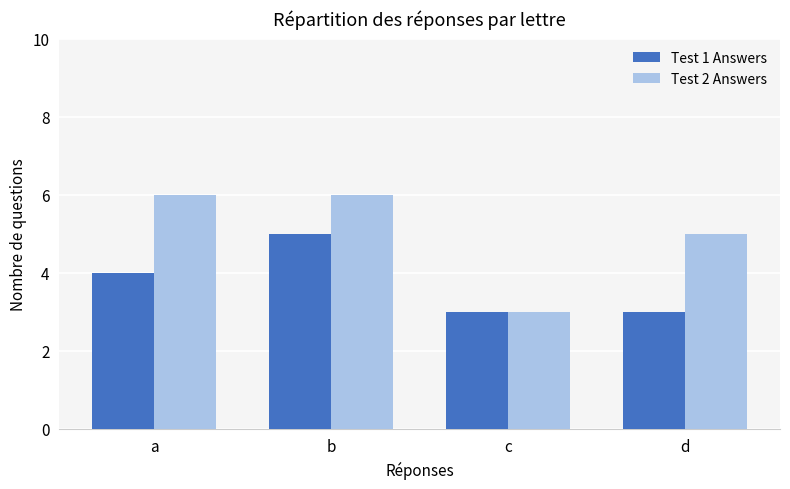

What is the highest value of the Test 2 Answers series?

6